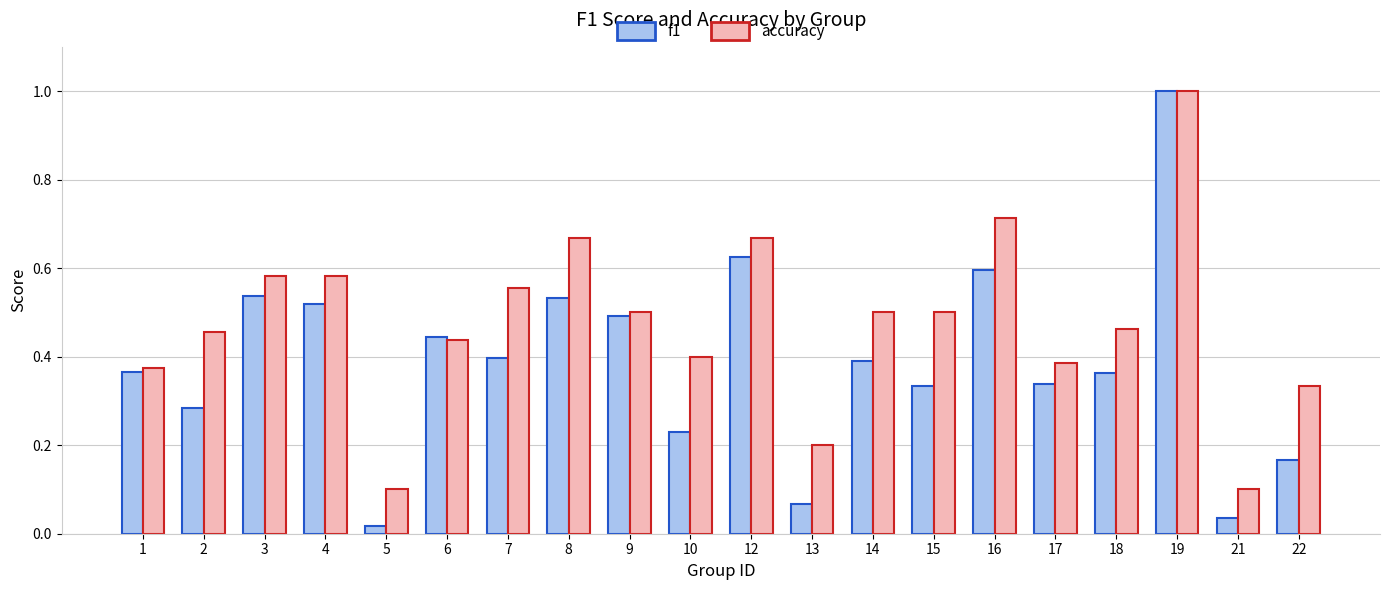

The value of f1 at 16 is 0.2. True or false?

False